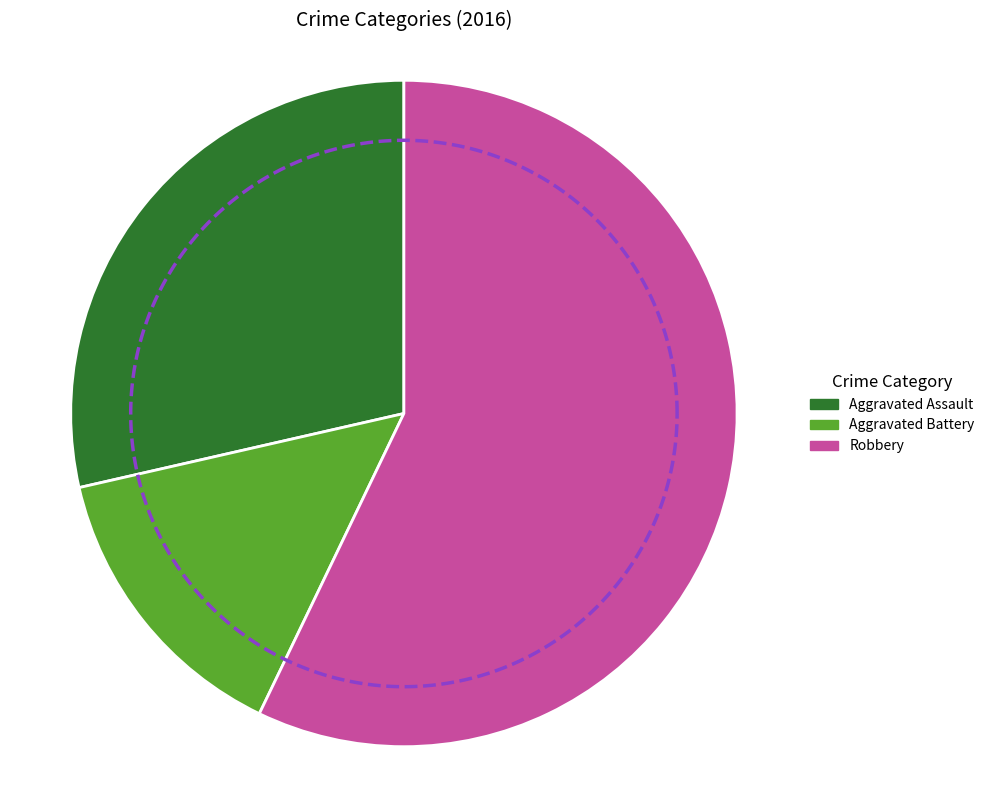

Combined, do Robbery and Aggravated Battery account for over 50%?

Yes